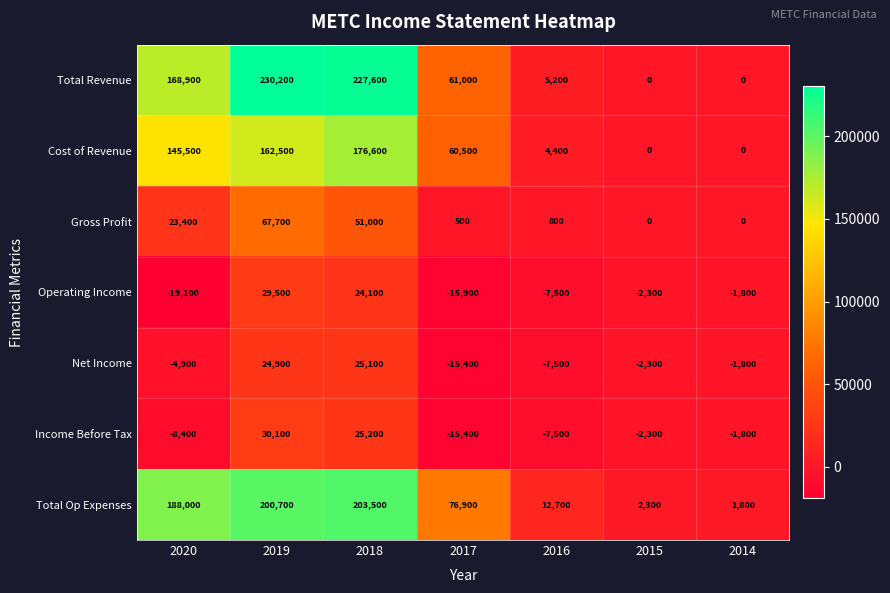

Where is Cost of Revenue nearest to the value 88300?

2017